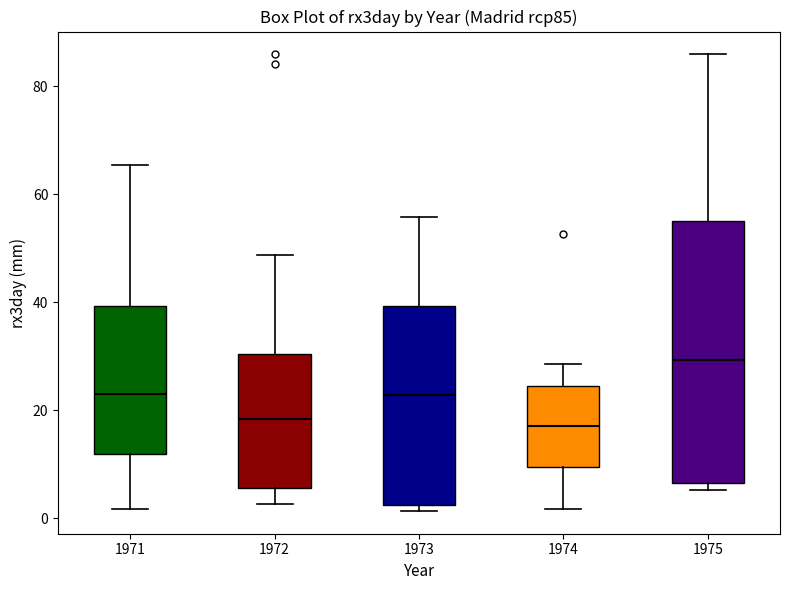

Where does the median line of the box at x = 1972 sit on the y-axis? The values are not printed on the chart, so give them approximately, as read against the axis.

18